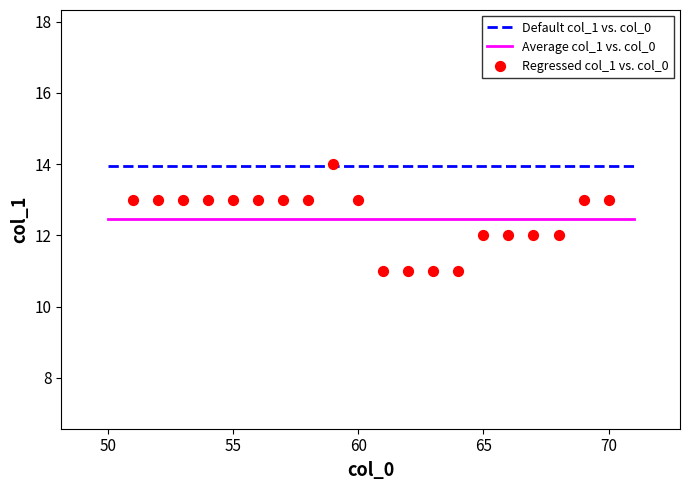

What is the range of X values (max minus min)?

19